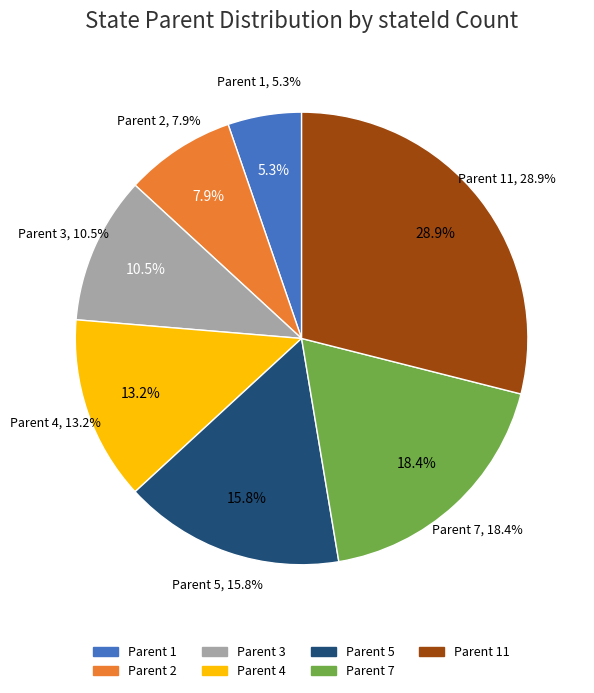

True or false: 7 accounts for 29% of the total.

False